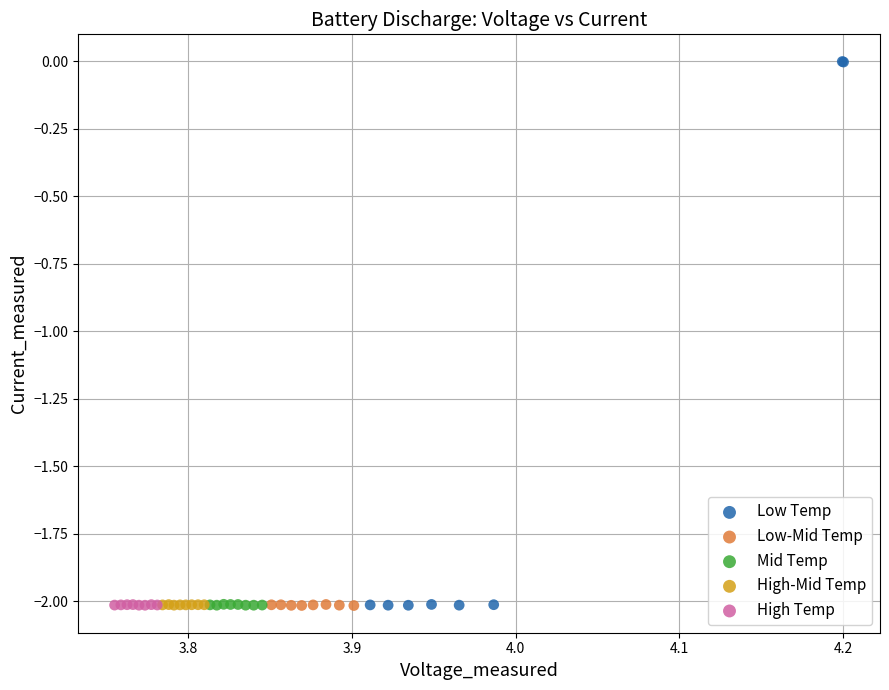

Which series has the widest spread of Y values?

Low Temp